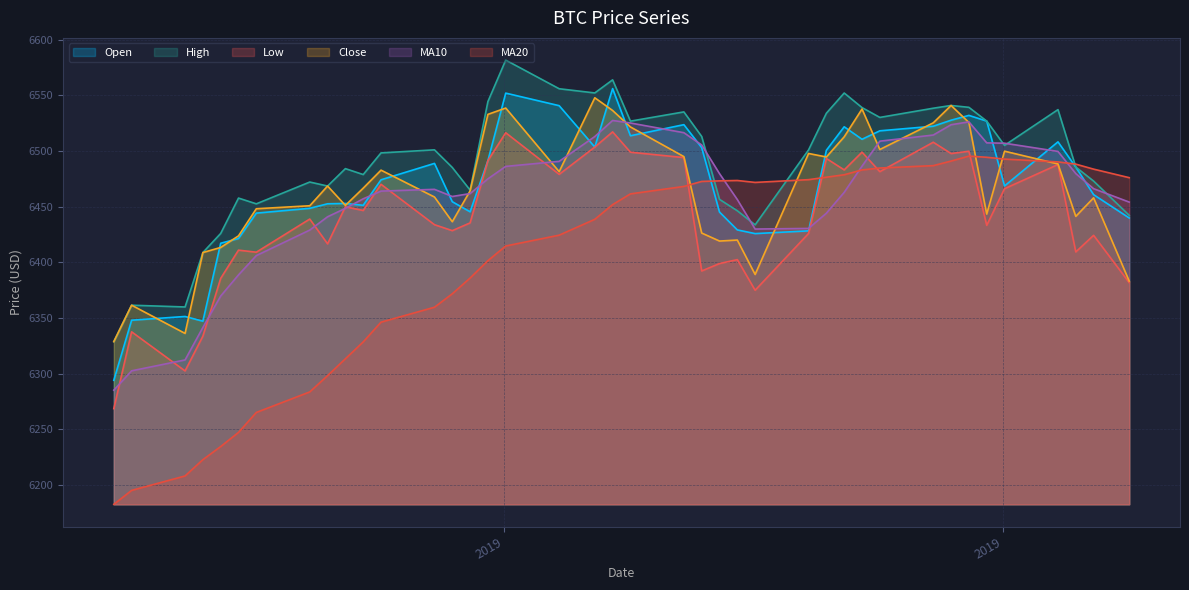

Which series has the largest total across all categories?

High